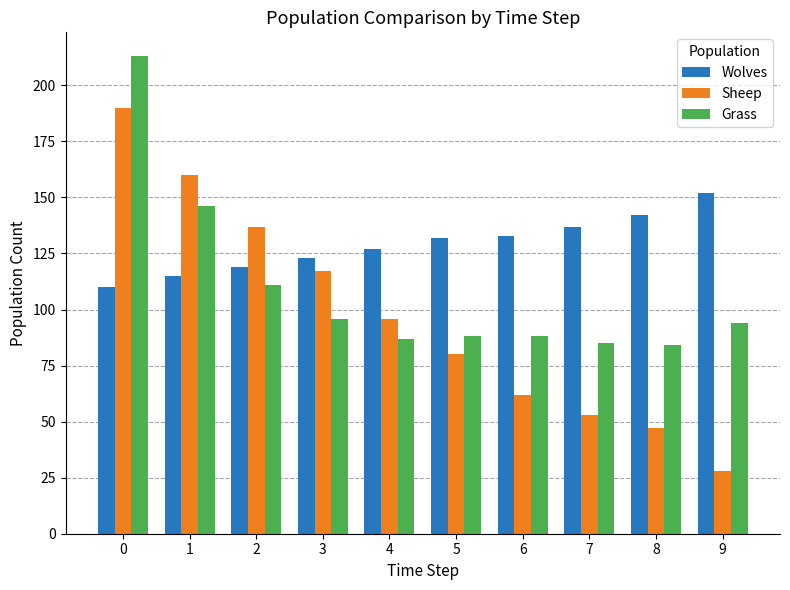

What are all the series names shown in the legend?

Wolves, Sheep, Grass